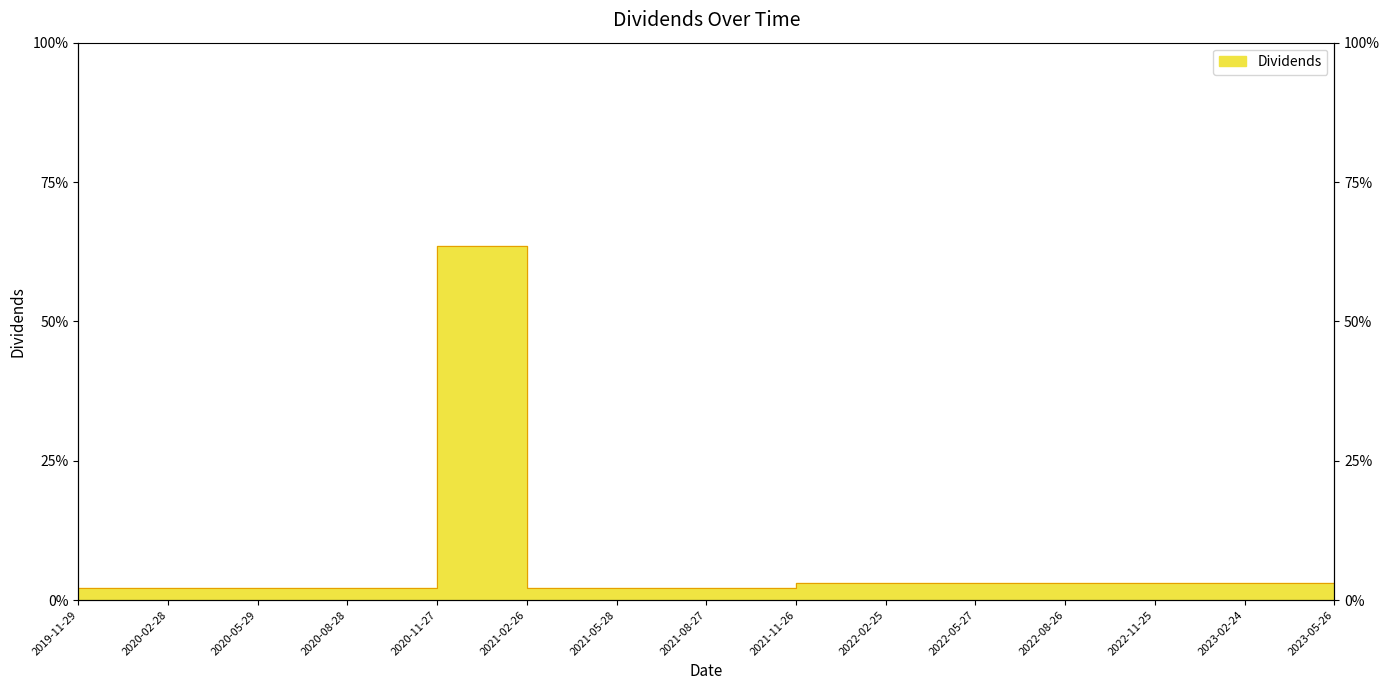

Reading left to right, what are all the values shown in this chart?

2.1	2.1	2.1	2.1	63.5	2.1	2.1	2.1	3.1	3.1	3.1	3.1	3.1	3.1	3.1